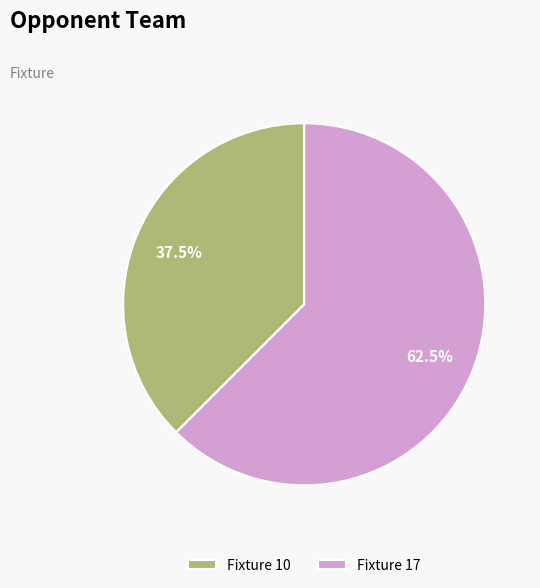

How many segments does this pie chart have?

2